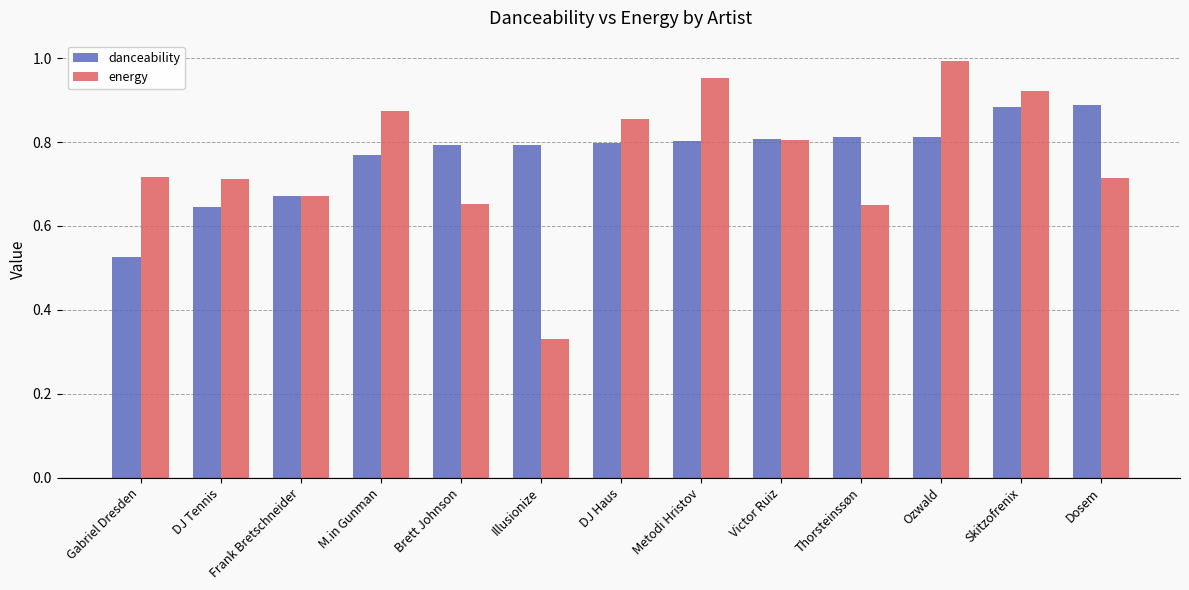

What is the sum of the danceability values at Ozwald and Skitzofrenix?

1.7